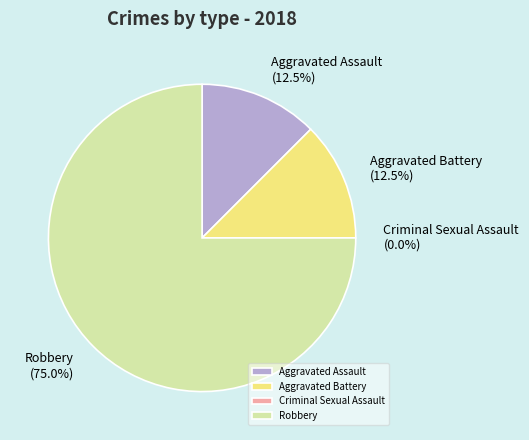

How many slices are in this pie chart?

4